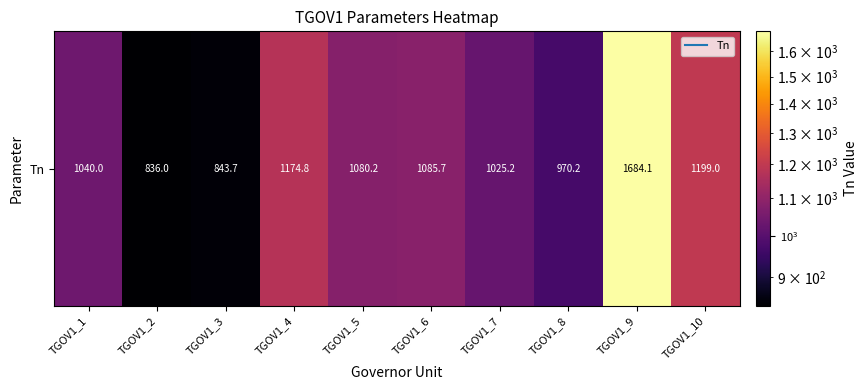

Read the value at TGOV1_1.

1040.0